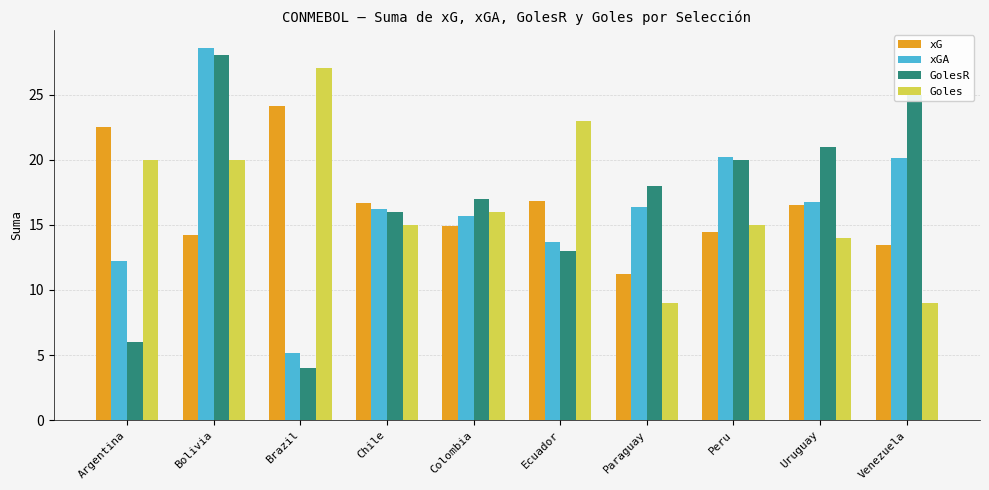

Does the chart contain stacked bars?

No